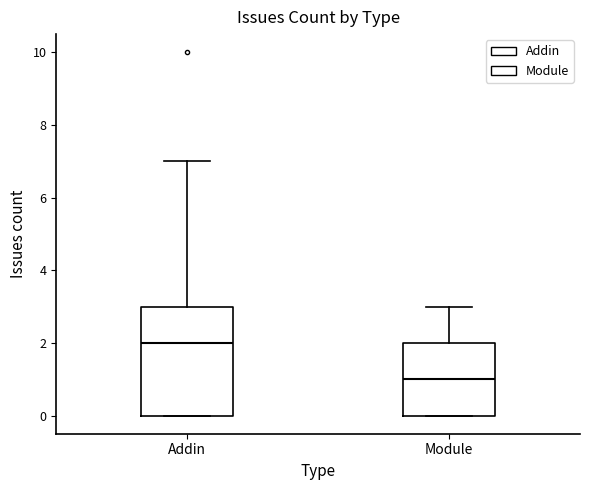

Which box is the tallest, from its lower edge to its upper edge?

Addin